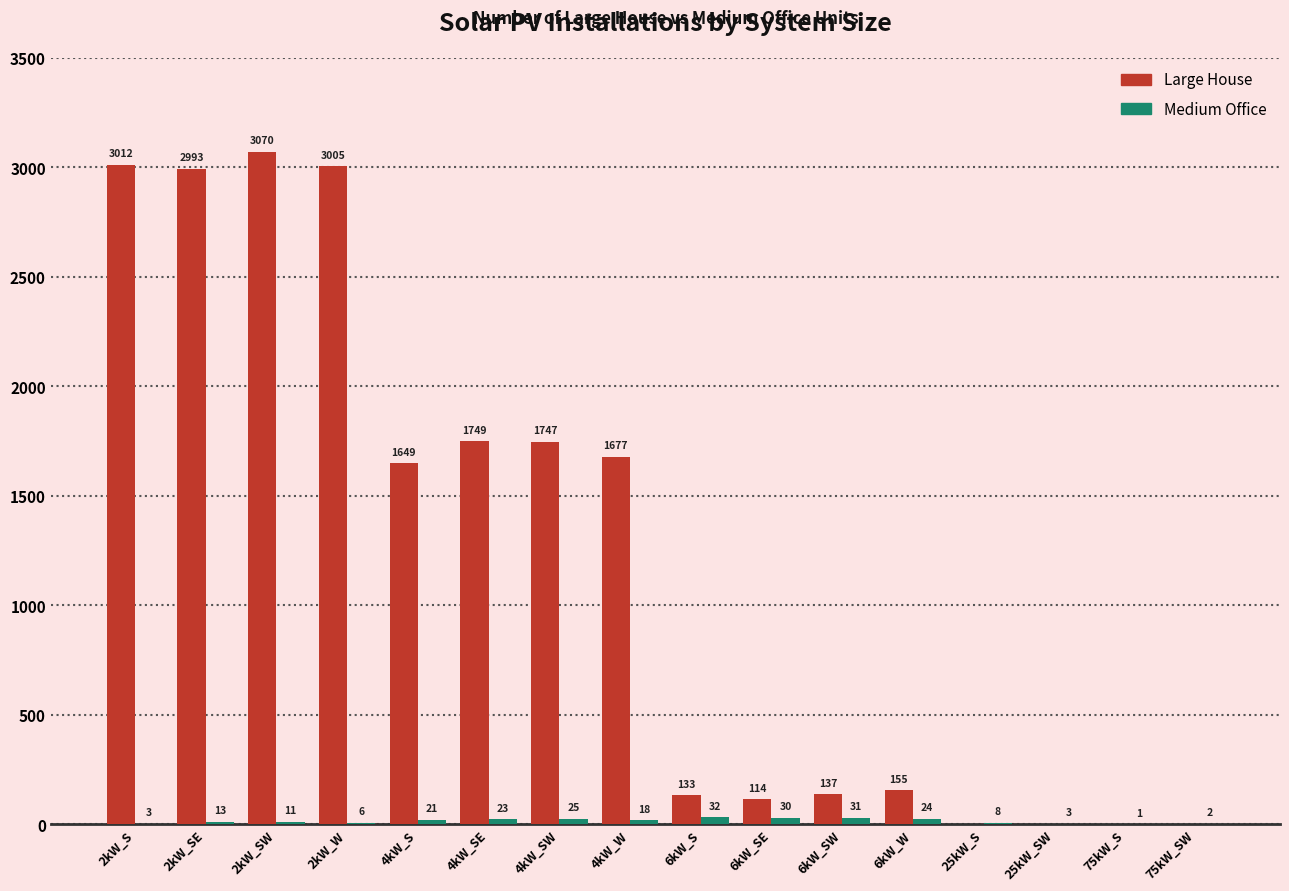

At which label is Large House closest to 1535?

4kW_S